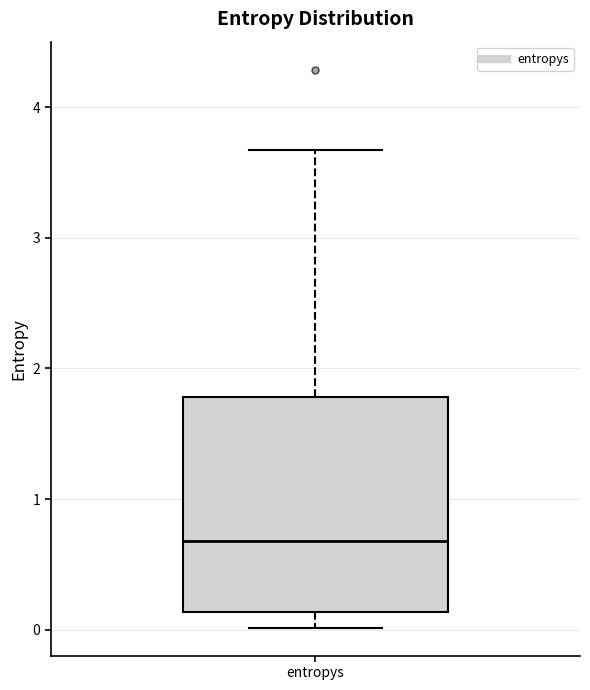

Where is the lower edge of the box for entropys on the y-axis? The values are not printed on the chart, so give them approximately, as read against the axis.

0.1